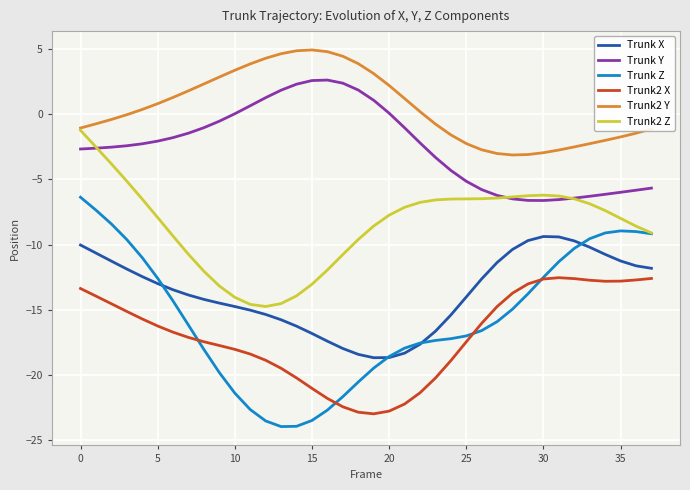

Which series has the largest range (max minus min)?

Trunk Z